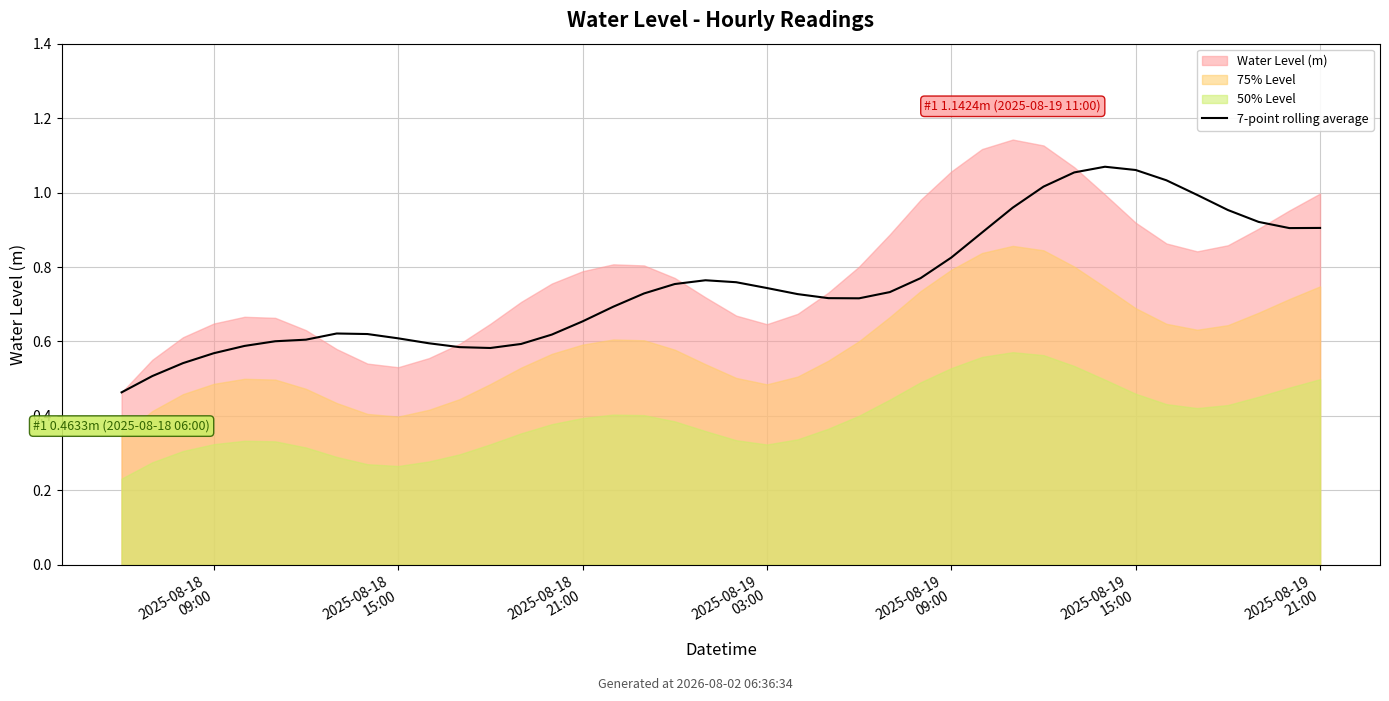

Reading left to right, transcribe all the data shown in this chart.

0.5	0.5	0.5	0.6	0.6	0.6	0.6	0.6	0.6	0.6	0.6	0.6	0.6	0.6	0.6	0.7	0.7	0.7	0.8	0.8	0.8	0.7	0.7	0.7	0.7	0.7	0.8	0.8	0.9	1.0	1.0	1.1	1.1	1.1	1.0	1.0	1.0	0.9	0.9	0.9